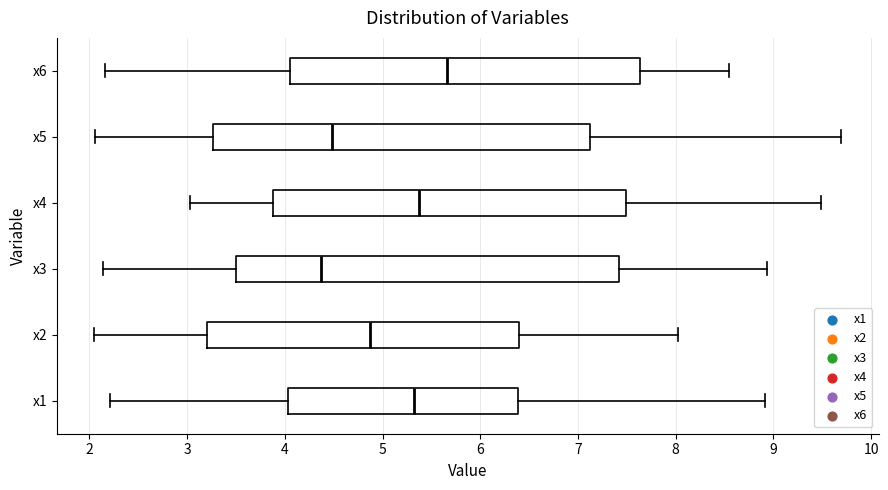

Which box has the furthest to the right median line?

x6